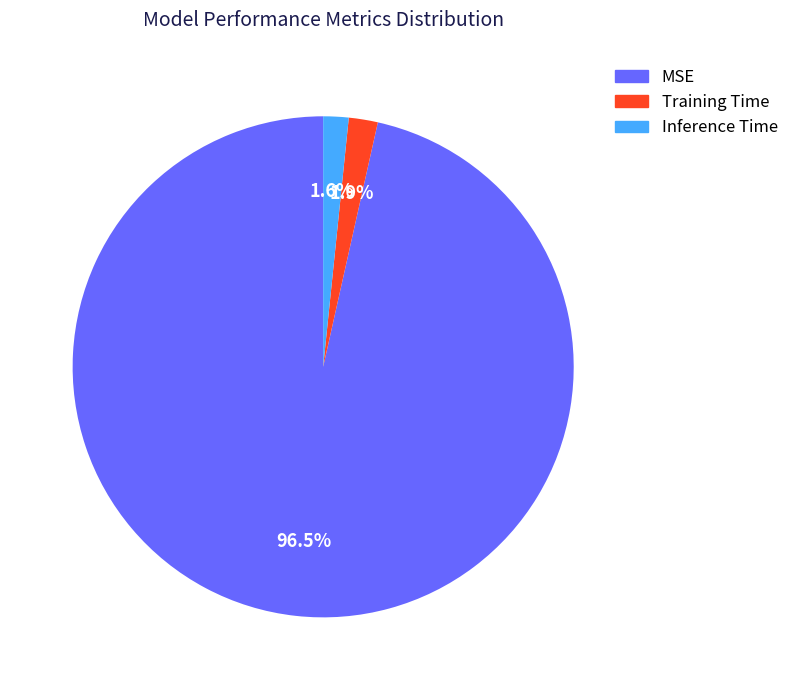

To the nearest percent, what is the difference between the largest and smallest slice percentages?

95%